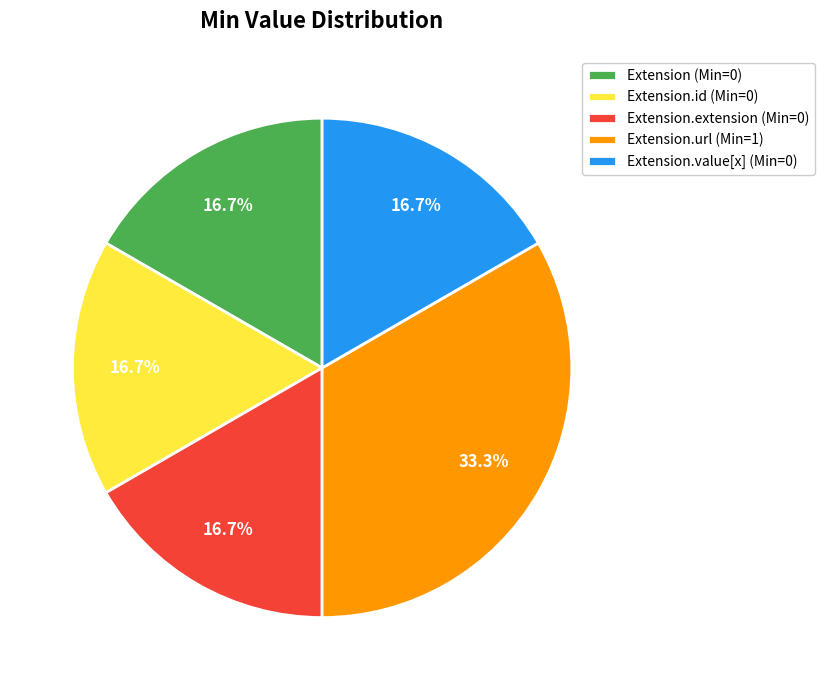

Count the number of slices in the pie.

5